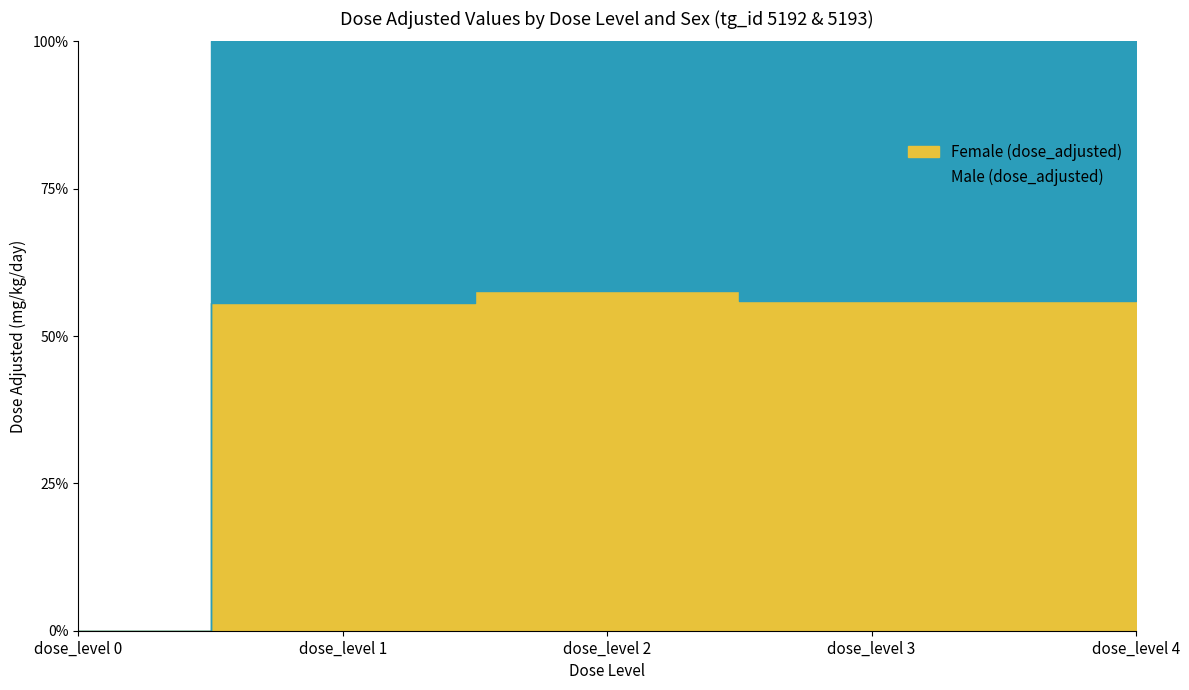

True or false: Male (dose_adjusted) and Female (dose_adjusted) intersect in this chart.

False